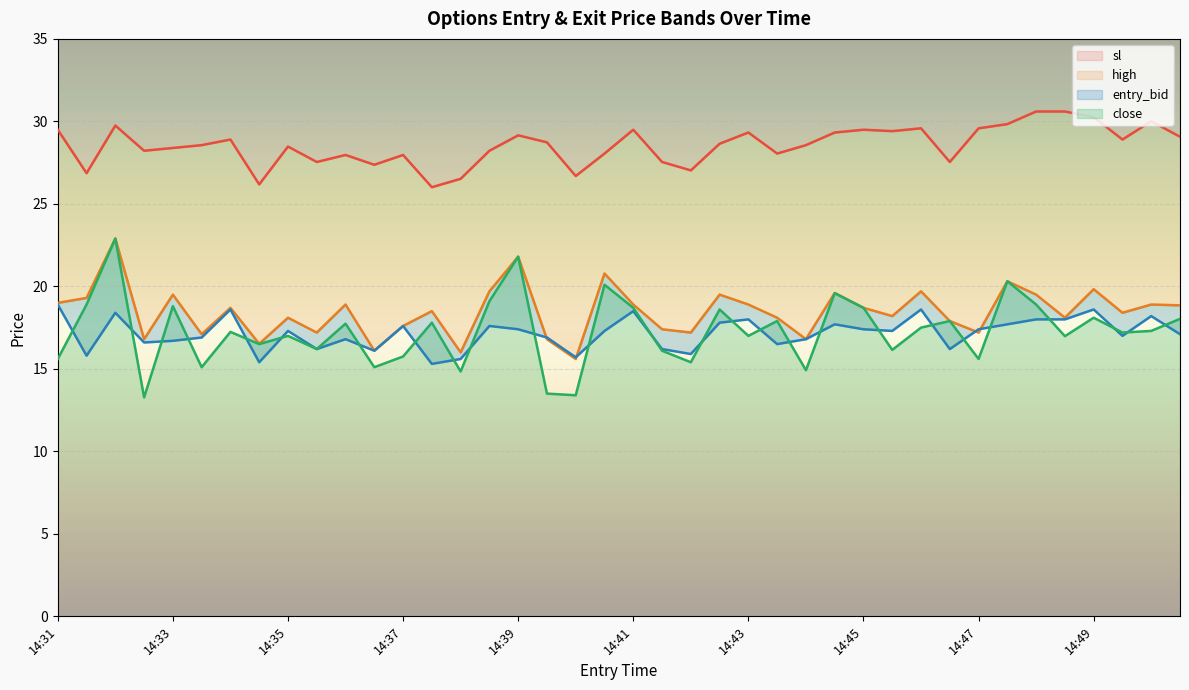

How many intersections are there between entry_bid and high?

4